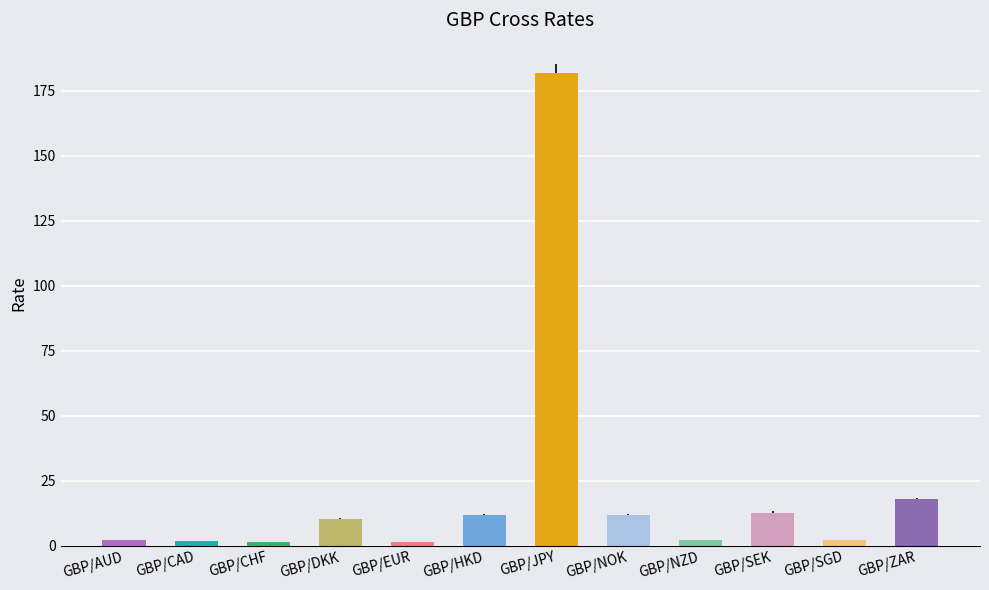

What is the label of the 4th bar from the left?

GBP/DKK